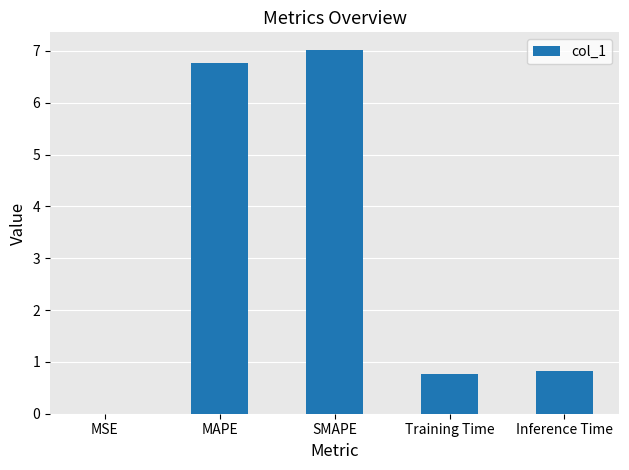

At which category does the chart reach its peak across all series?

SMAPE